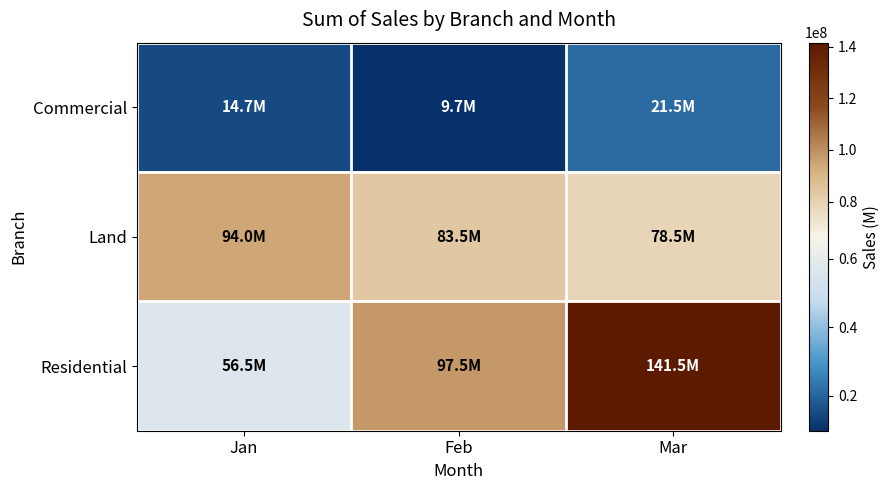

Which series has the largest total across all categories?

Residential